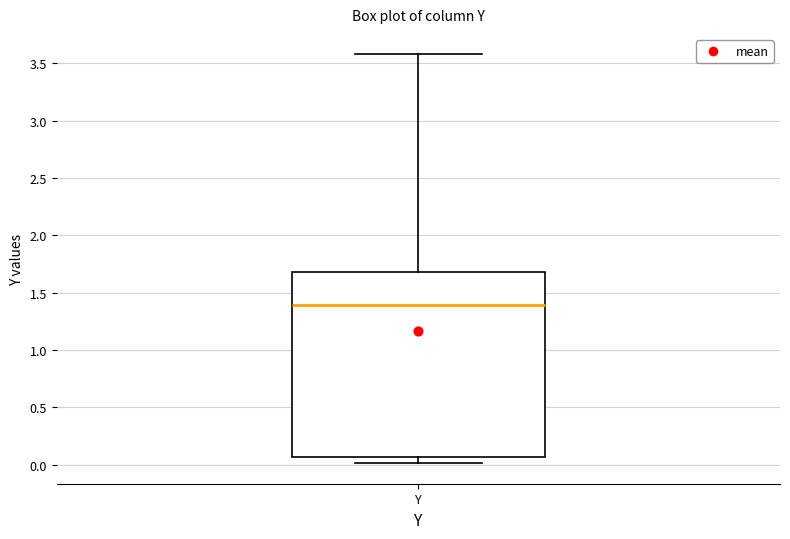

Where does the median line of the box for Y sit on the y-axis? The values are not printed on the chart, so give them approximately, as read against the axis.

1.40